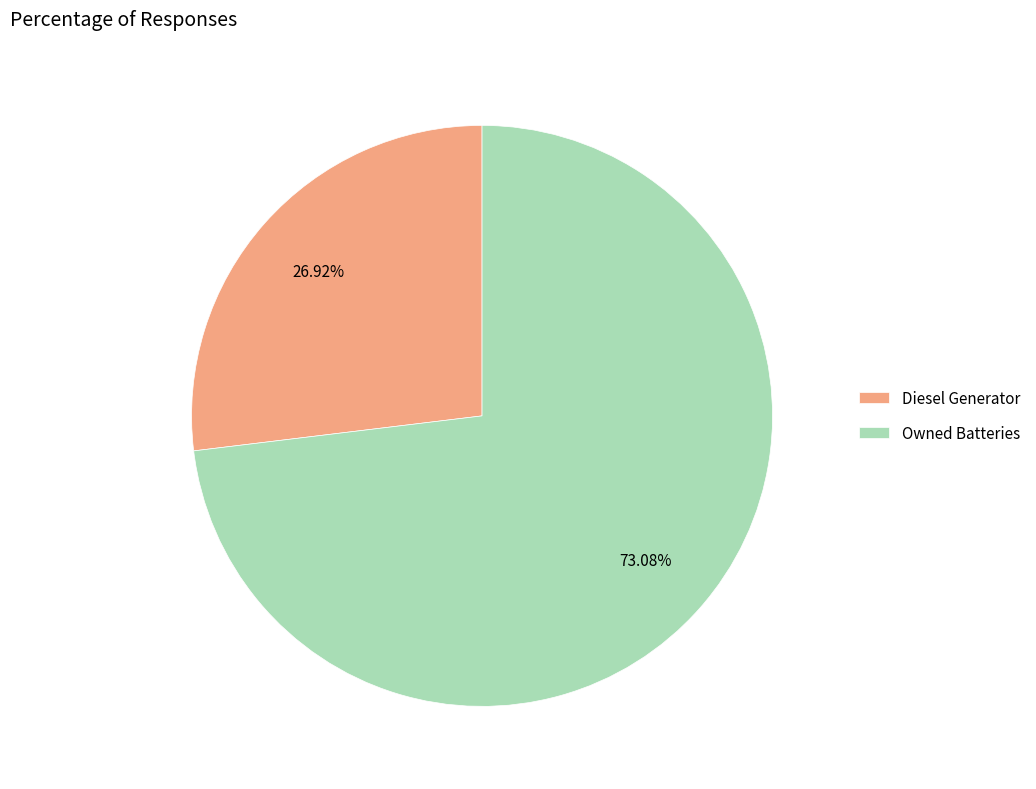

What is the majority slice?

Owned Batteries